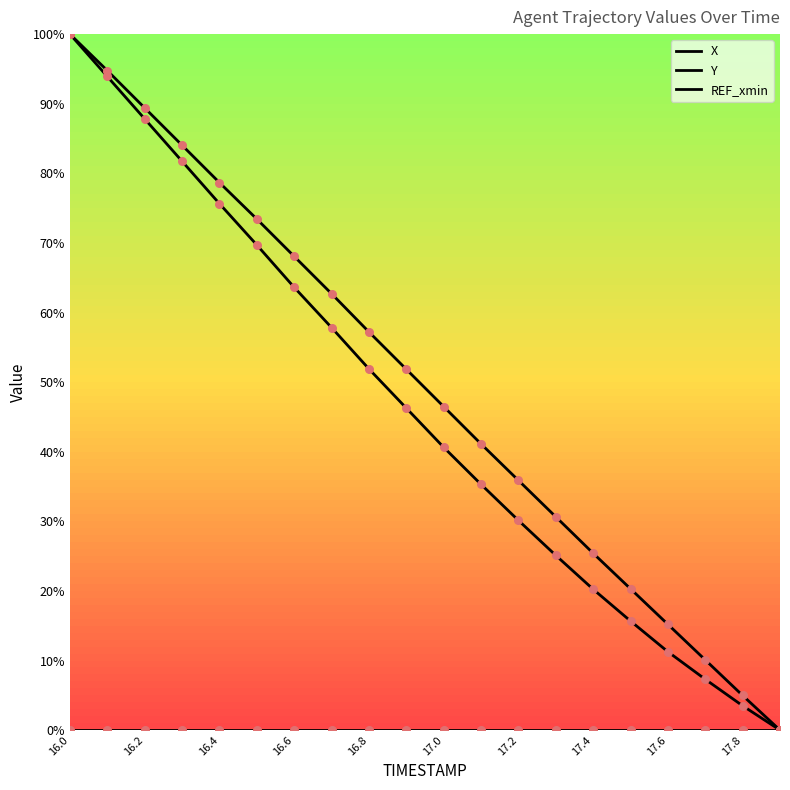

Which series has the largest total across all categories?

X